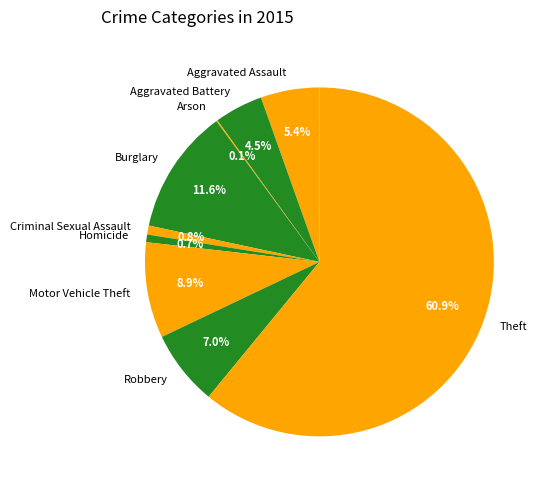

Which slice is the largest?

Theft